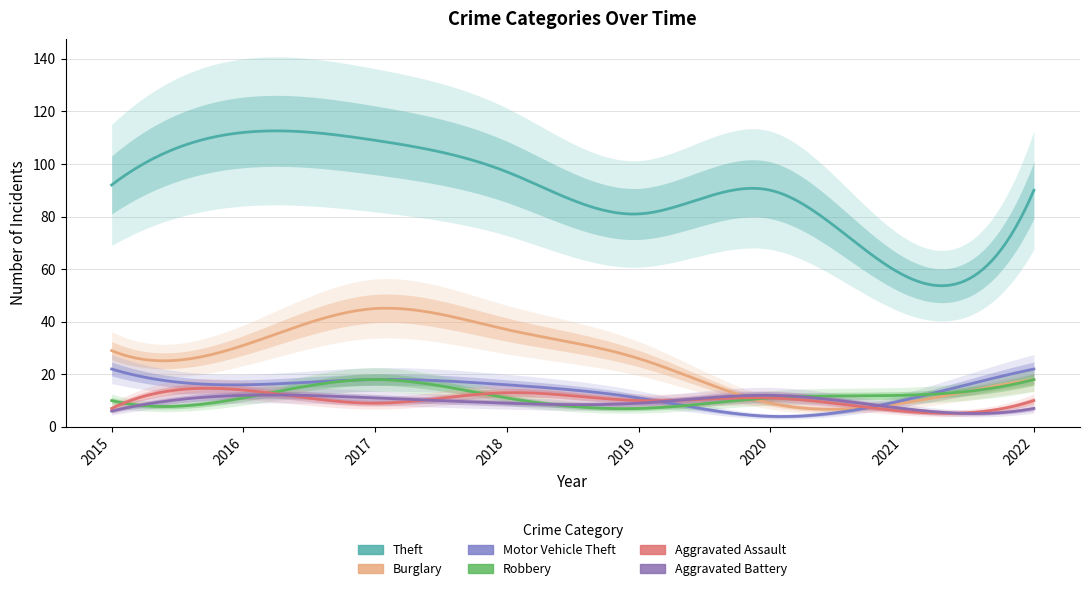

Which category has the highest value across all series?

2016